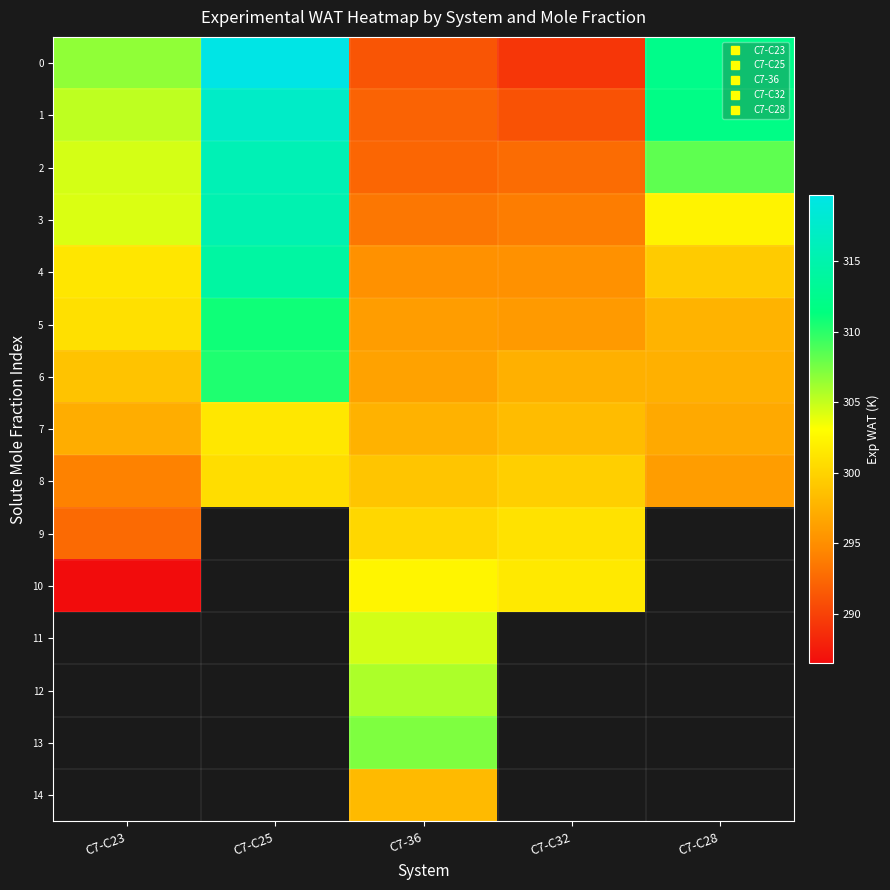

How many data points in 9 are less than 300?

1